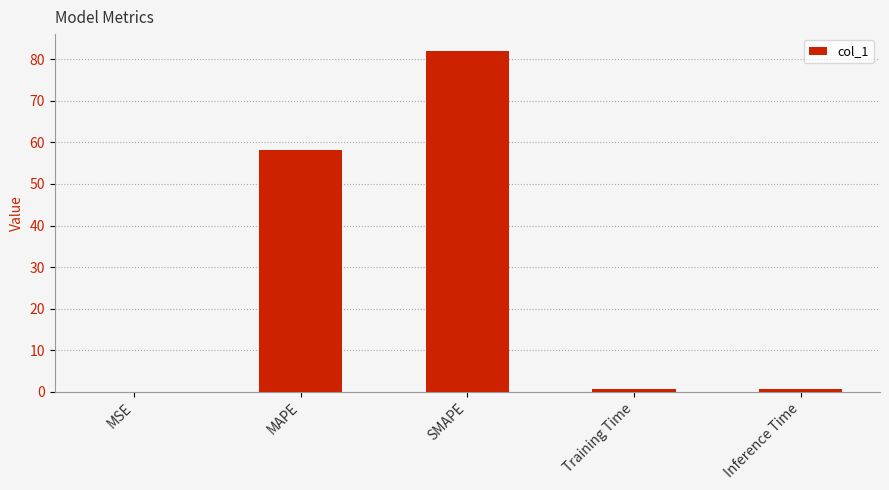

Between Training Time and MAPE, which is larger?

MAPE